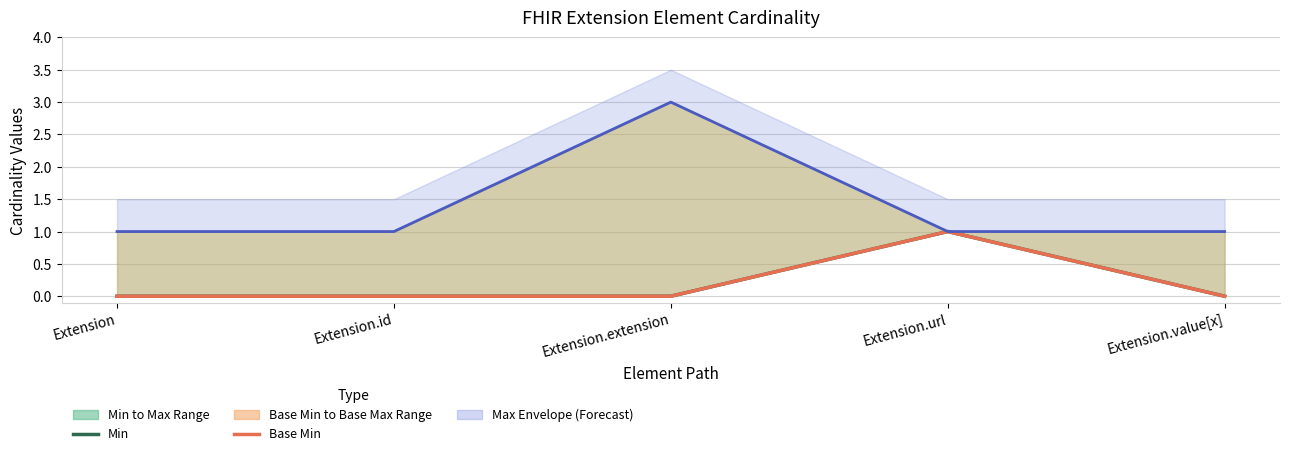

What is the label of the 4th point from the left?

Extension.url